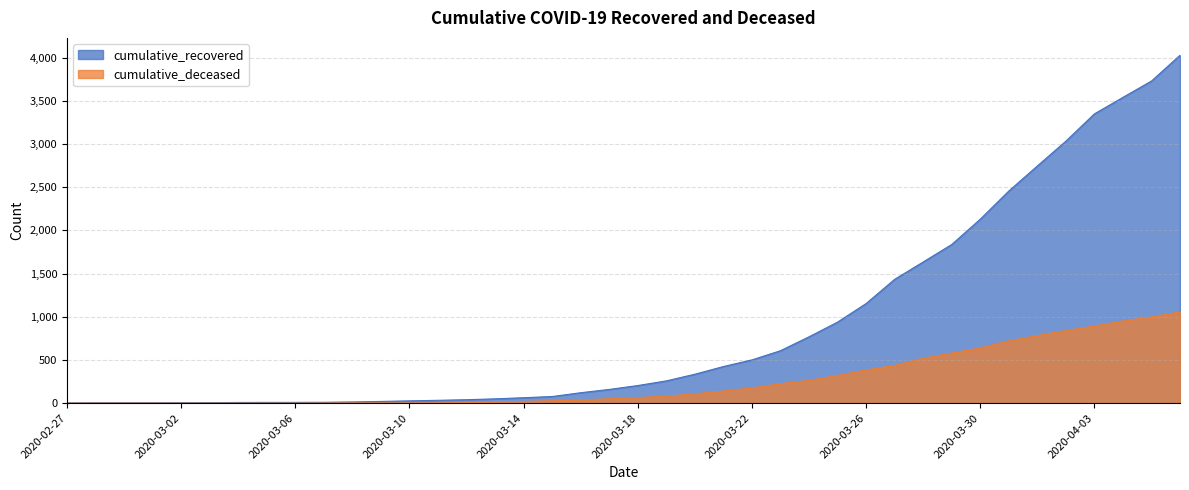

What is the sum of the cumulative_recovered values at 2020-03-14 and 2020-03-09?

83